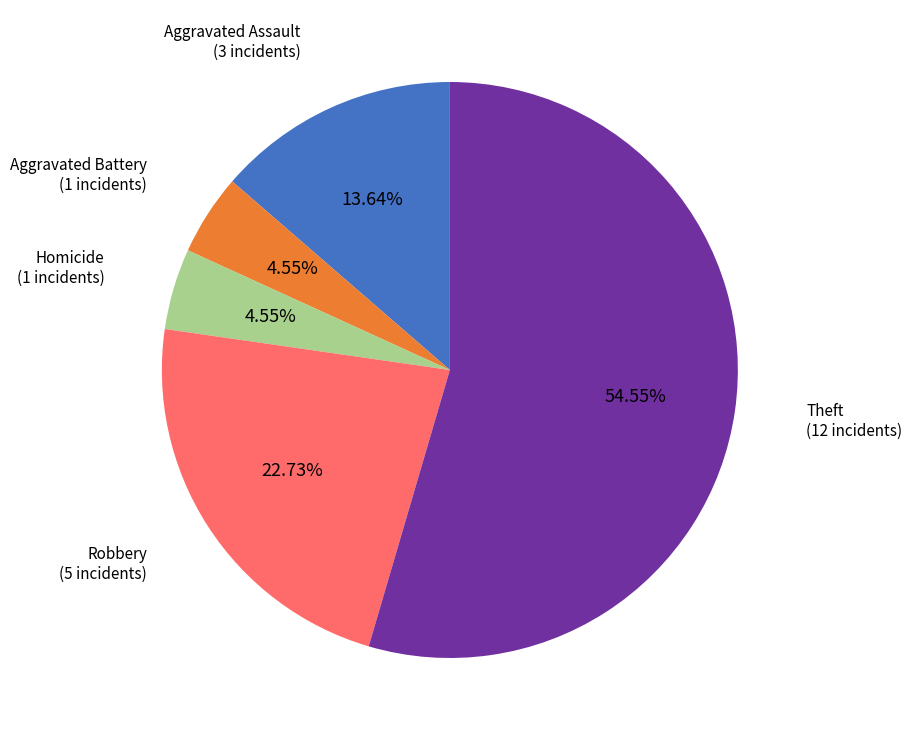

Is there any slice that represents more than half of the pie?

Yes